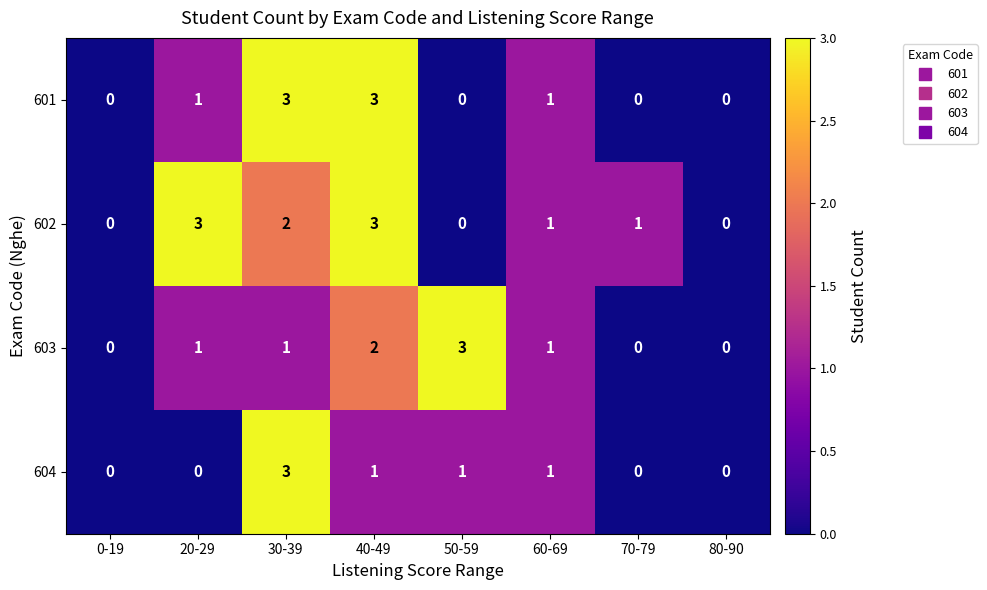

What is the difference between the second highest and second lowest values in the 602 series?

3